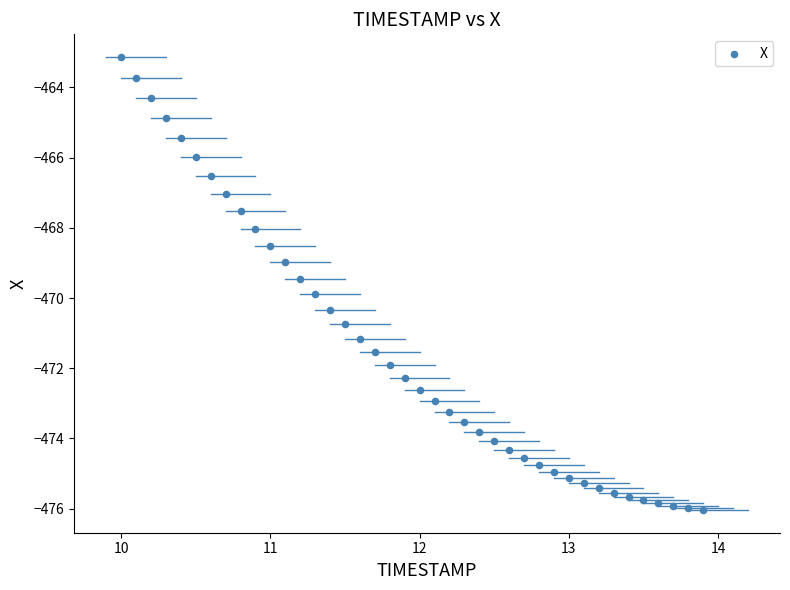

What is the range of Y values (max minus min)?

12.9